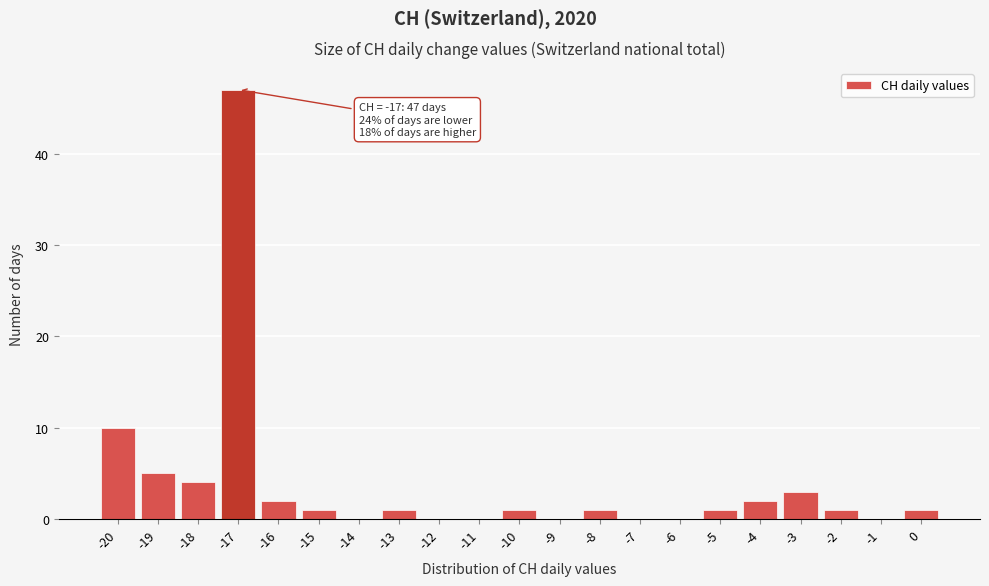

Which range on the x-axis has the tallest bar?

-17.5 to -16.5